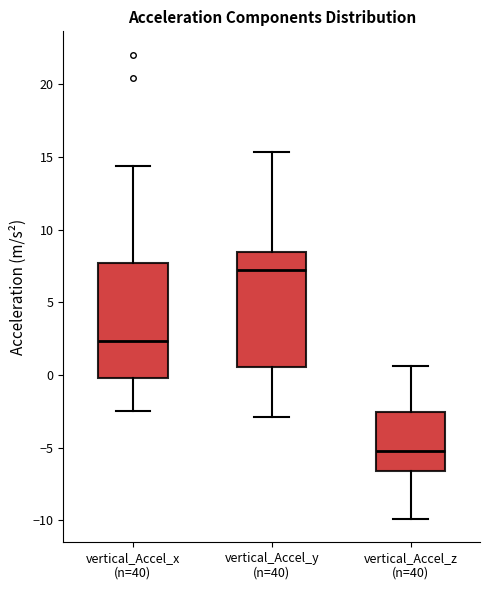

Reading left to right, read every box against the y-axis: the position of its median line, the range the box covers, and the ends of its whiskers. The values are not printed on the chart, so give them approximately, as read against the axis.

vertical_Accel_x (n=40): median 2.5, box 0.0 to 7.5, whiskers -2.5 to 14.5
vertical_Accel_y (n=40): median 7.0, box 0.5 to 8.5, whiskers -3.0 to 15.5
vertical_Accel_z (n=40): median -5.0, box -6.5 to -2.5, whiskers -10.0 to 0.5